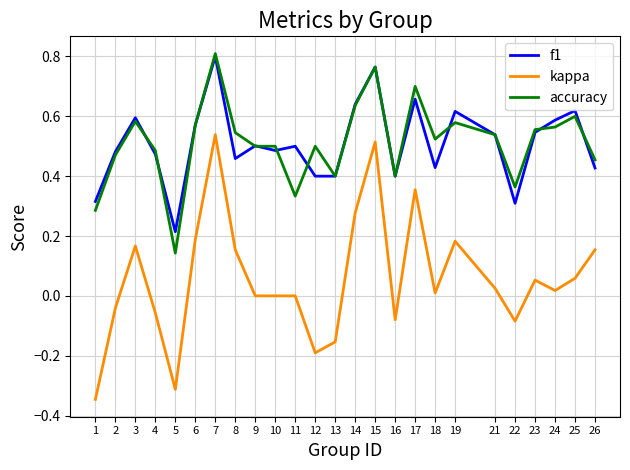

At which category does f1 reach its first local valley?

5